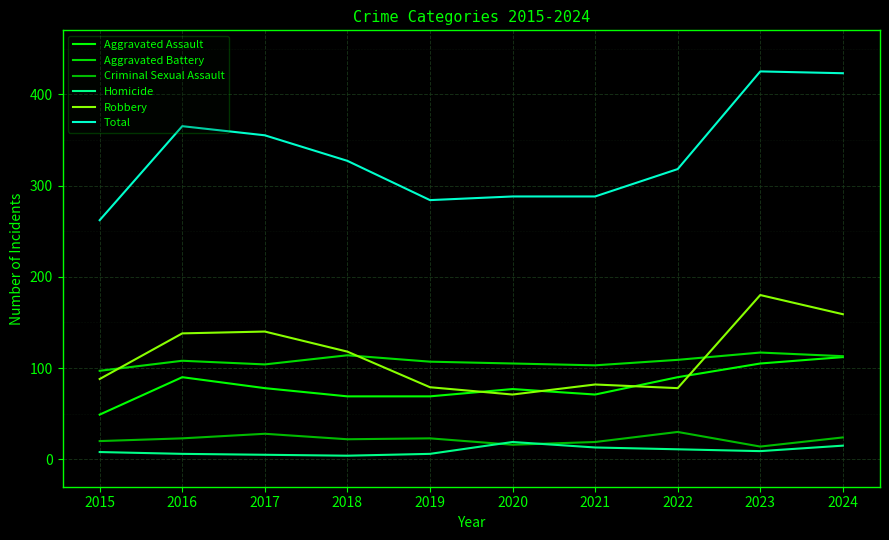

How many lines are shown in the chart?

6